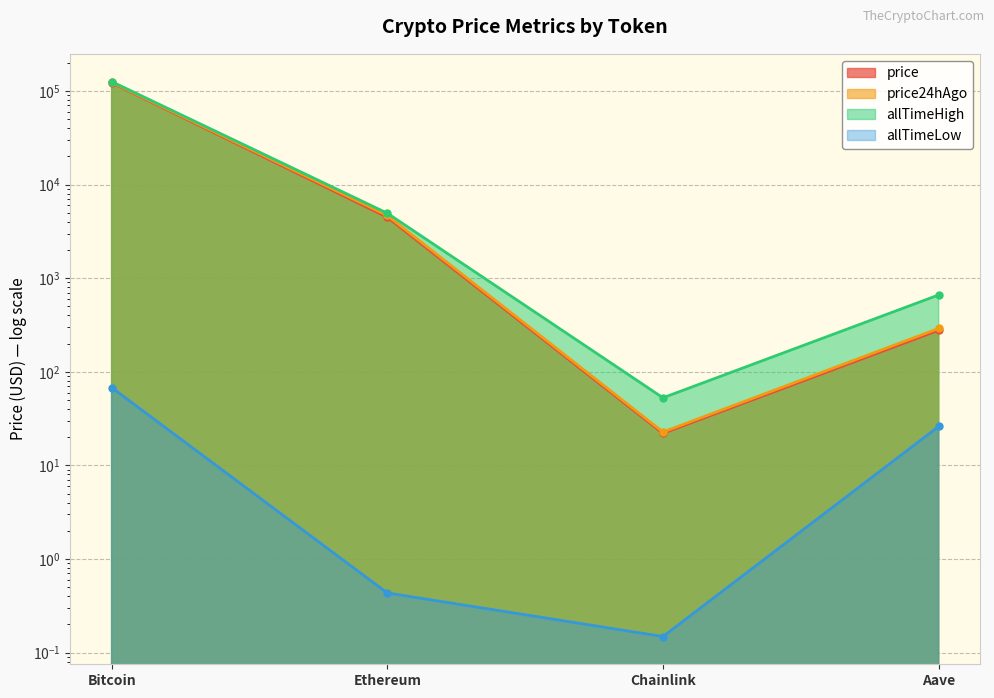

Which series has the largest total across all categories?

allTimeHigh